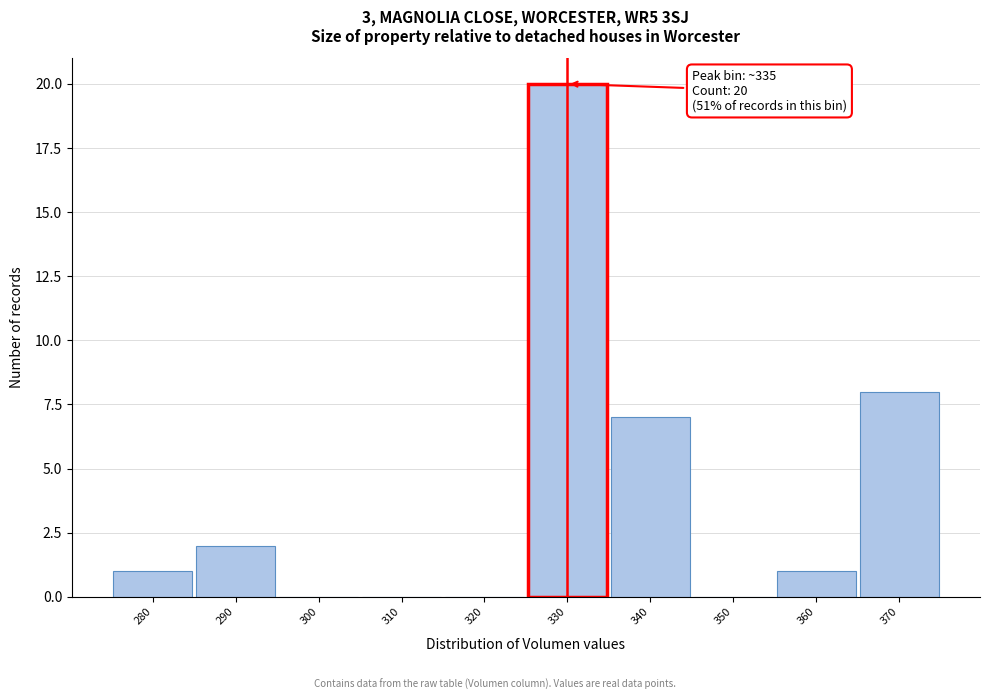

What is the sum of the values at 340 and 310?

7